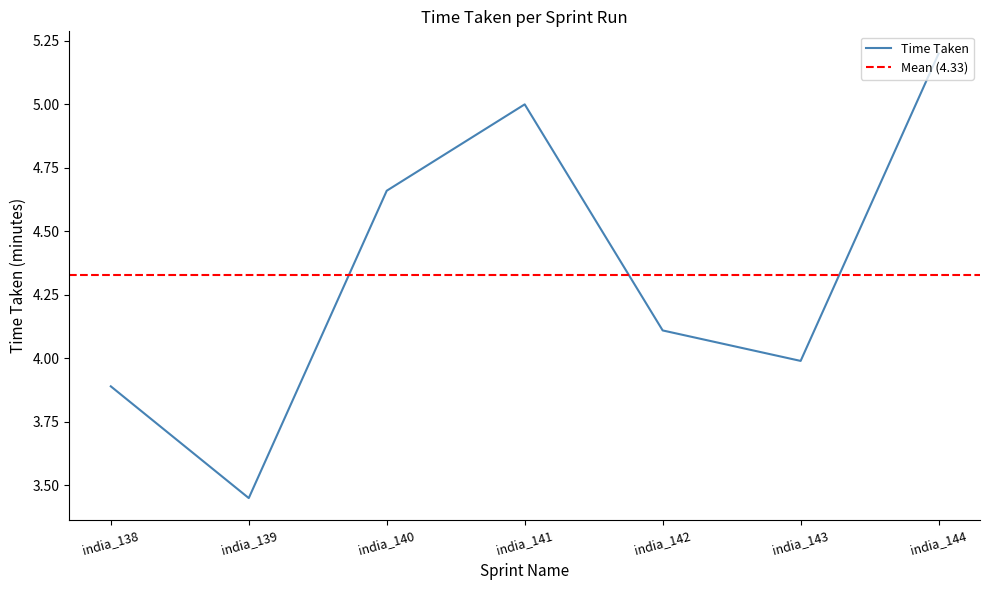

At which label is the value closest to 4?

india_143